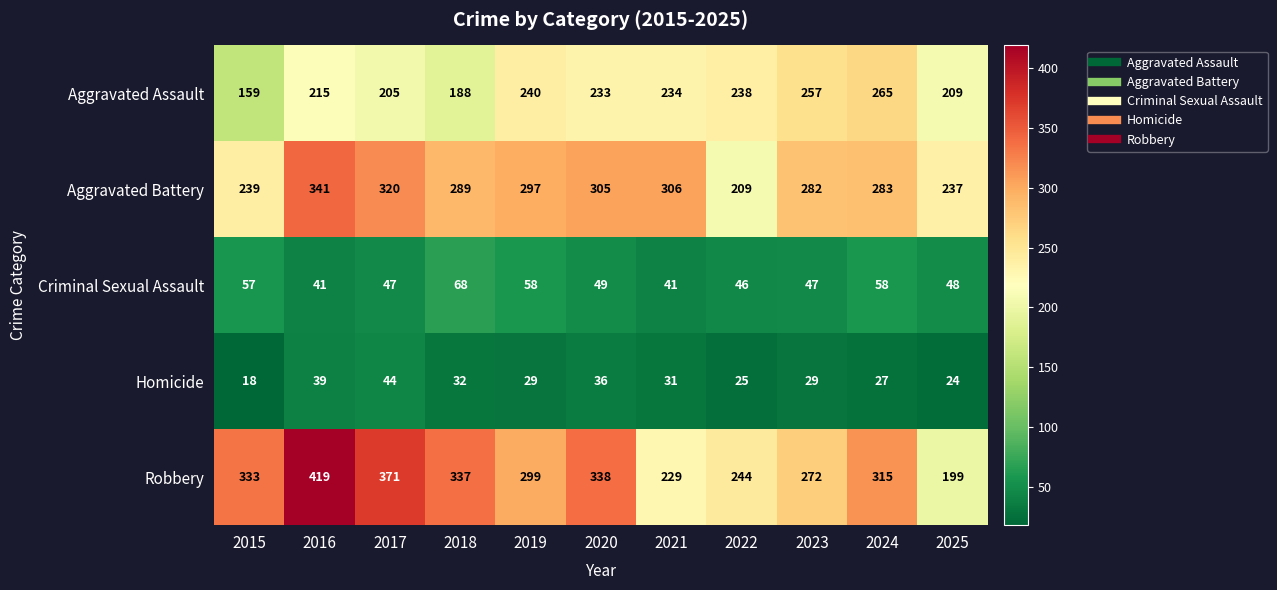

What is the sum of all Robbery values?

3356